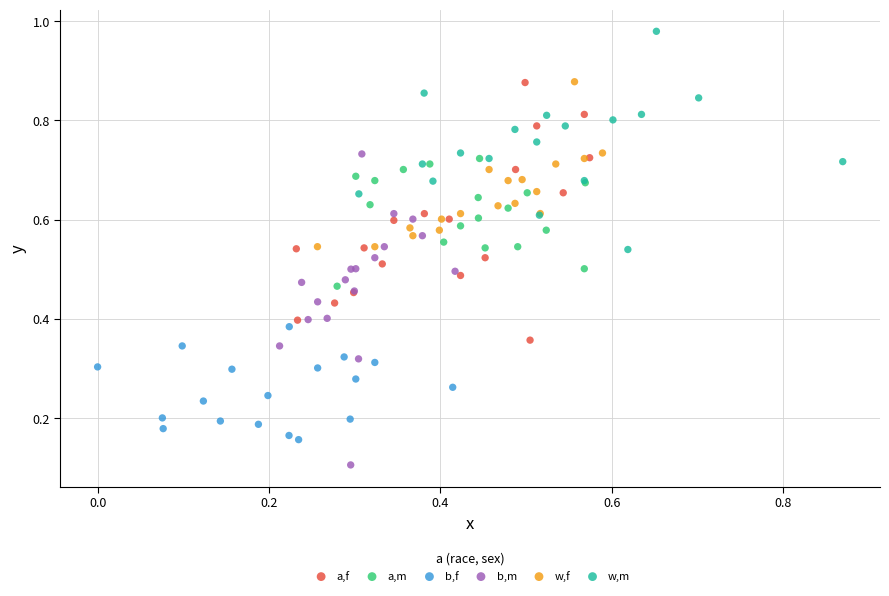

Which series contains the highest Y value?

w,m